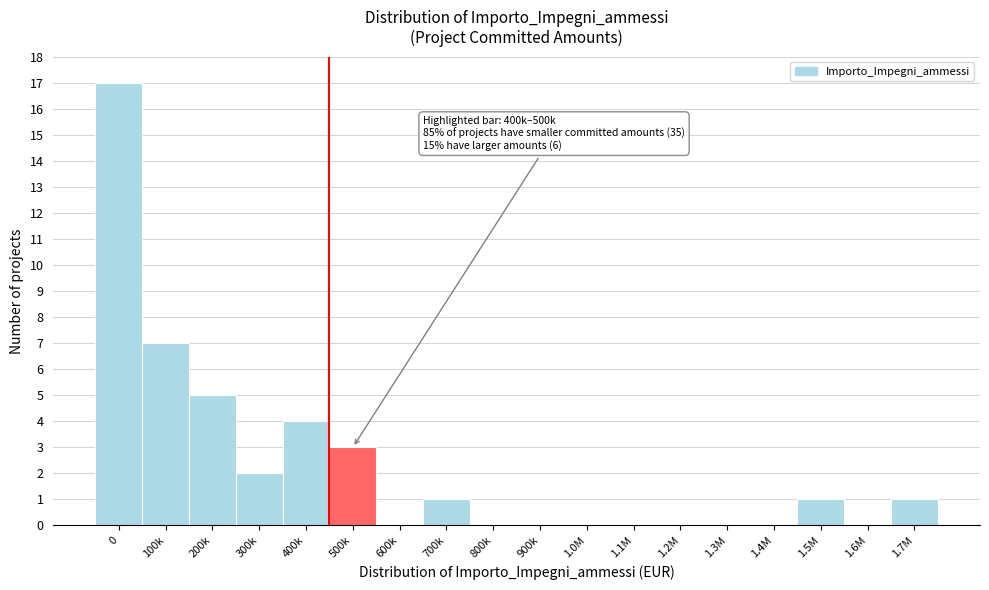

Reading left to right, what are all the values shown in this chart?

0=17	100k=7	200k=5	300k=2	400k=4	500k=3	600k=0	700k=1	800k=0	900k=0	1.0M=0	1.1M=0	1.2M=0	1.3M=0	1.4M=0	1.5M=1	1.6M=0	1.7M=1